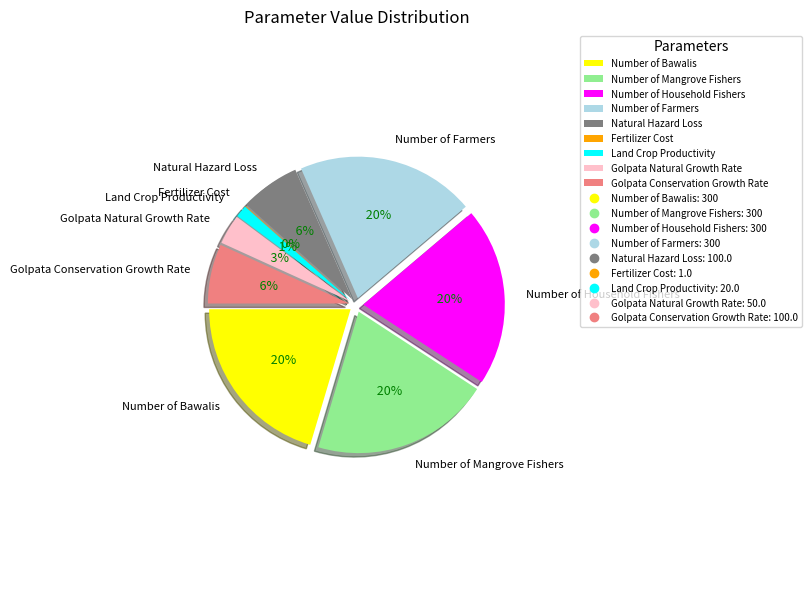

Which category has the smallest portion of the pie?

Fertilizer Cost